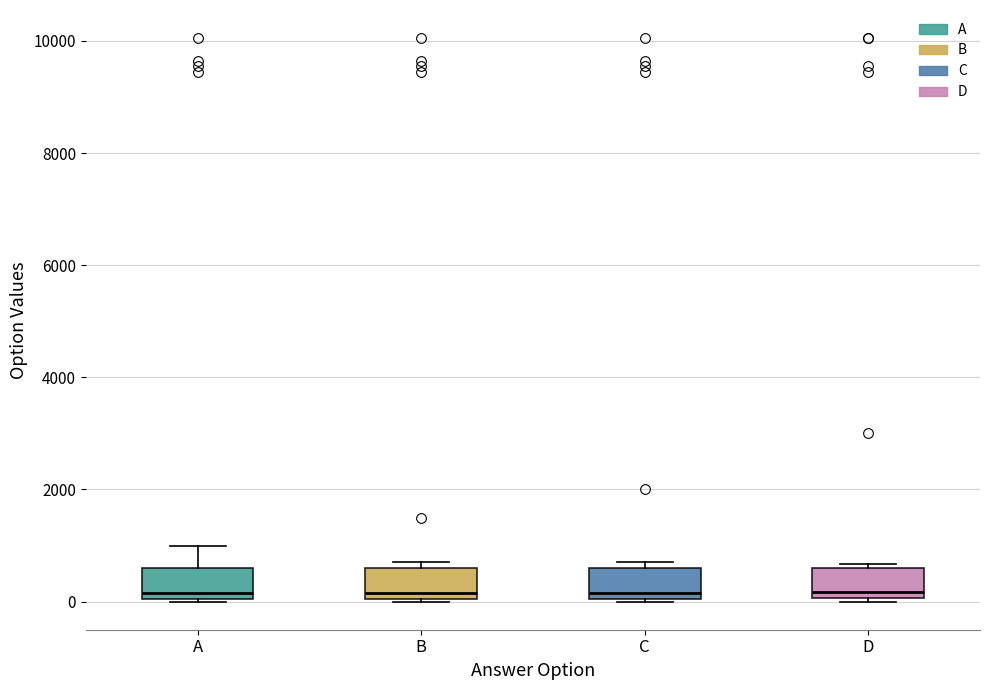

Where does the median line of the box for D sit on the y-axis? The values are not printed on the chart, so give them approximately, as read against the axis.

200